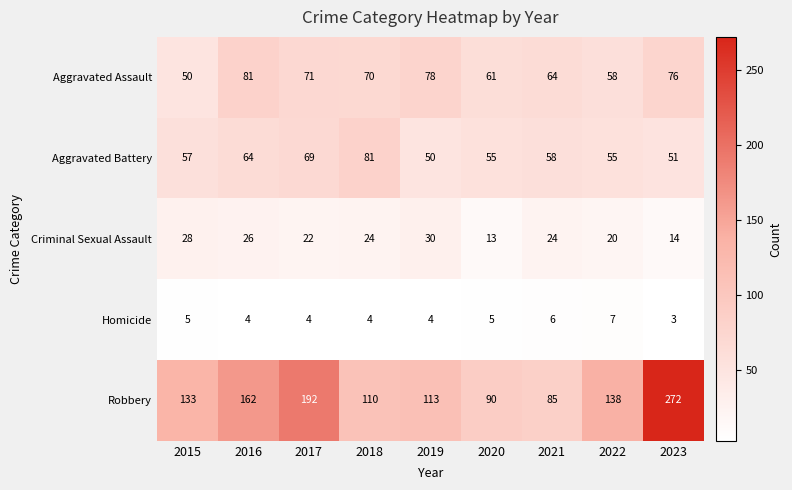

Is it true that Criminal Sexual Assault equals 26 at 2016?

True